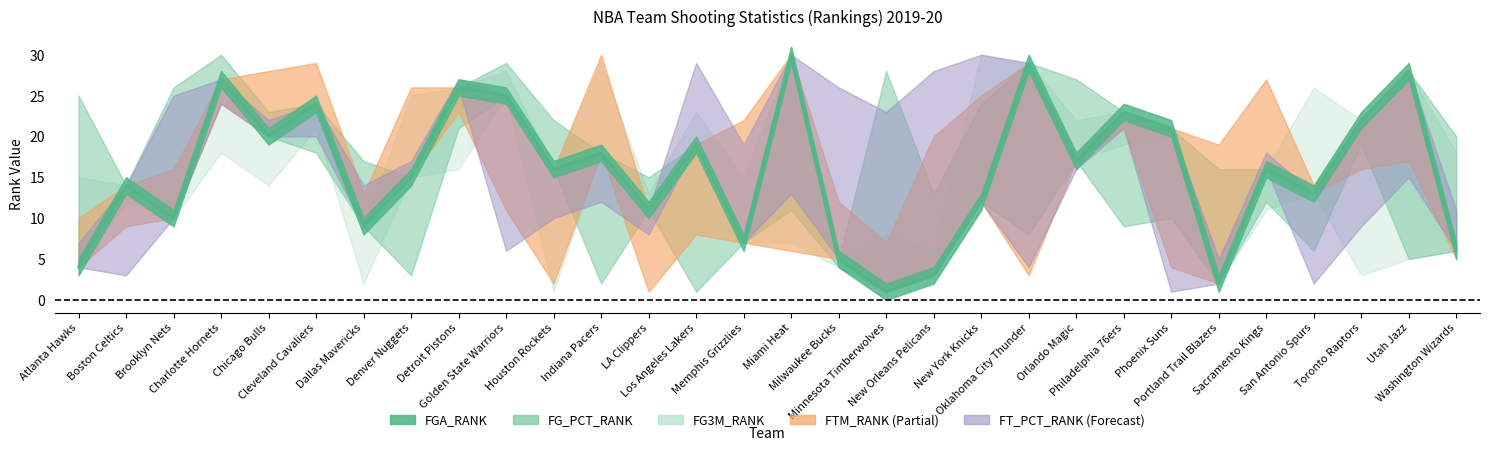

How many values in the FG3M_RANK series are below 15?

14